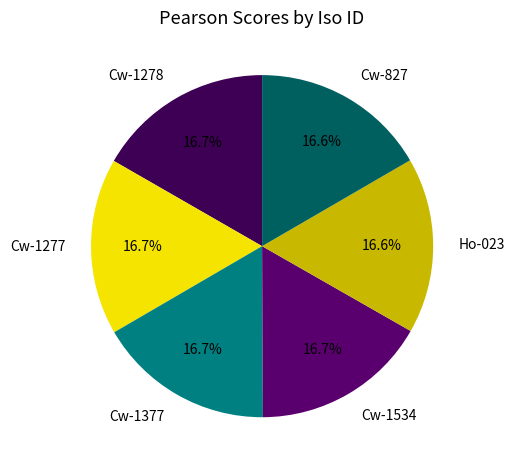

Is Cw-827 the majority of the pie?

No